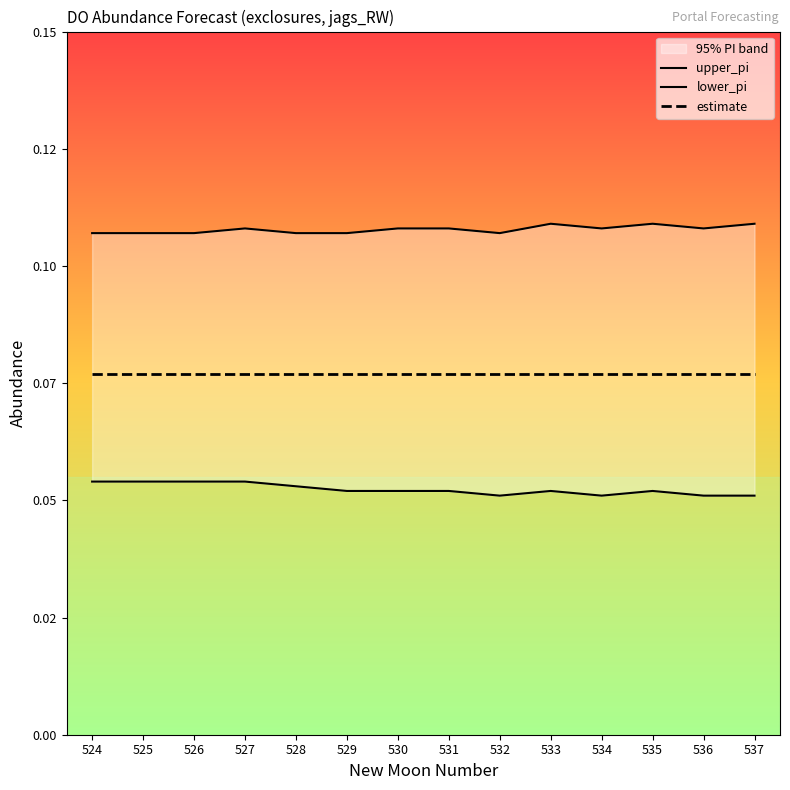

Which series has the largest range (max minus min)?

lower_pi